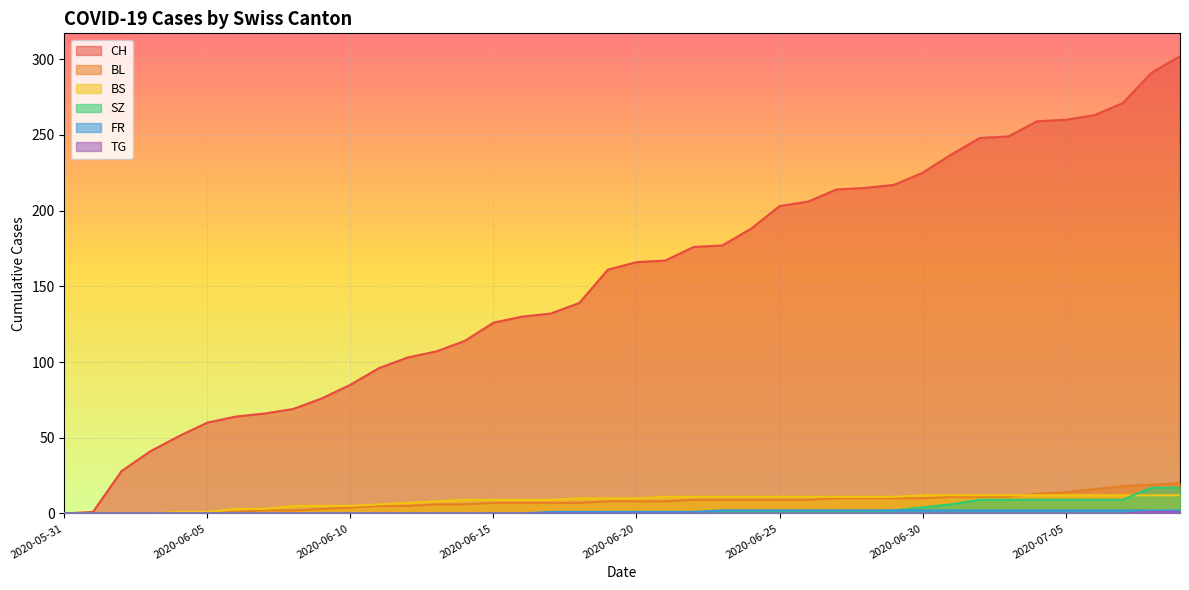

Between 2020-07-08 and 2020-05-31, which is larger?

2020-07-08